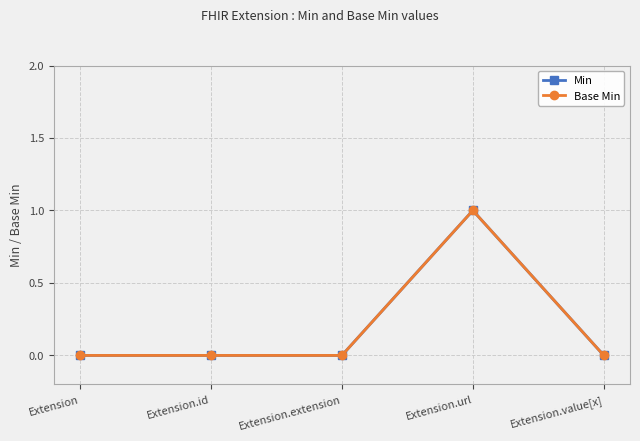

Is this an area chart (filled region under the line)?

No